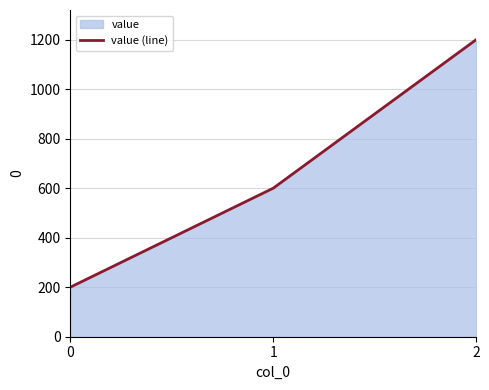

How many values are between 200 and 1200?

3